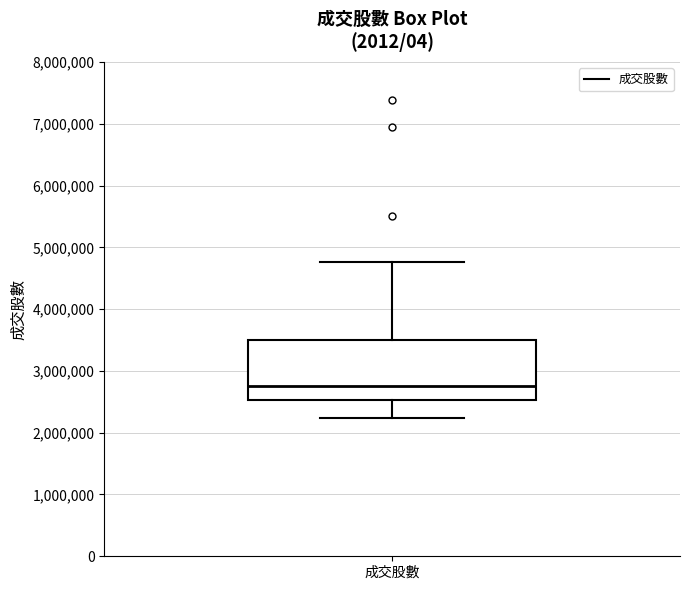

Transcribe this box plot: give where the median line is, the range the box spans, and where the two whiskers end, as read against the y-axis. The values are not printed on the chart, so give them approximately, as read against the axis.

median 2800000, box 2500000 to 3500000, whiskers 2200000 to 4800000